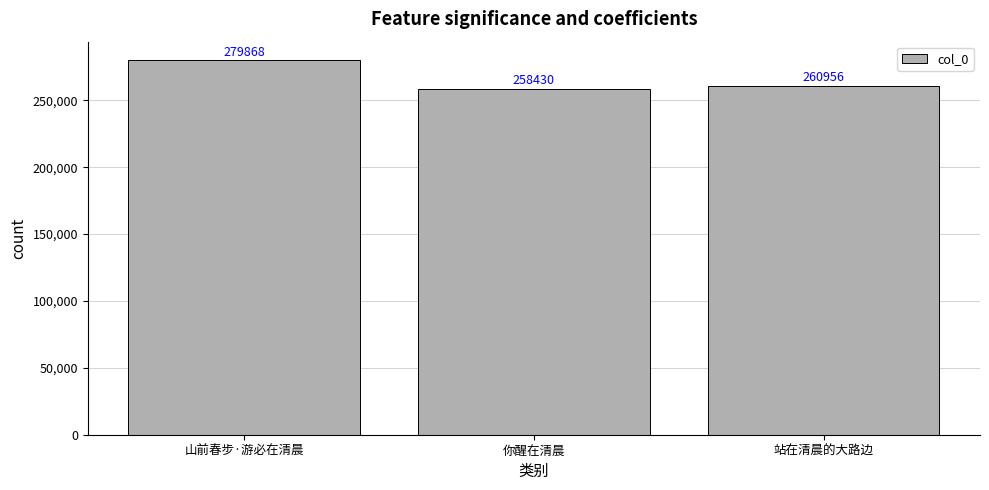

Reading left to right, list all the values displayed in this chart.

山前春步·游必在清晨=279868	你醒在清晨=258430	站在清晨的大路边=260956